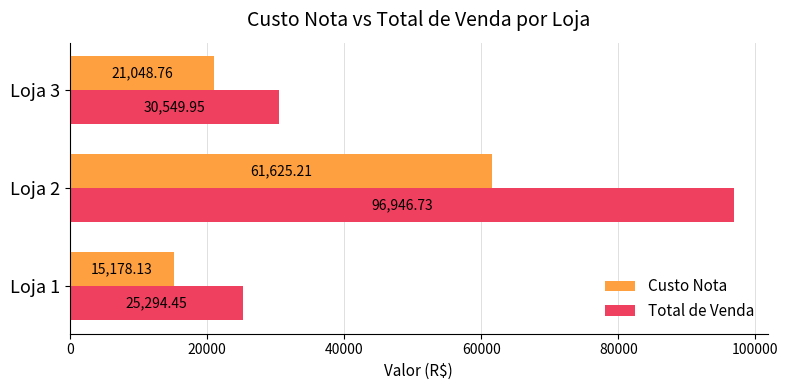

Rank the series by their maximum value, from highest to lowest.

Total de Venda, Custo Nota